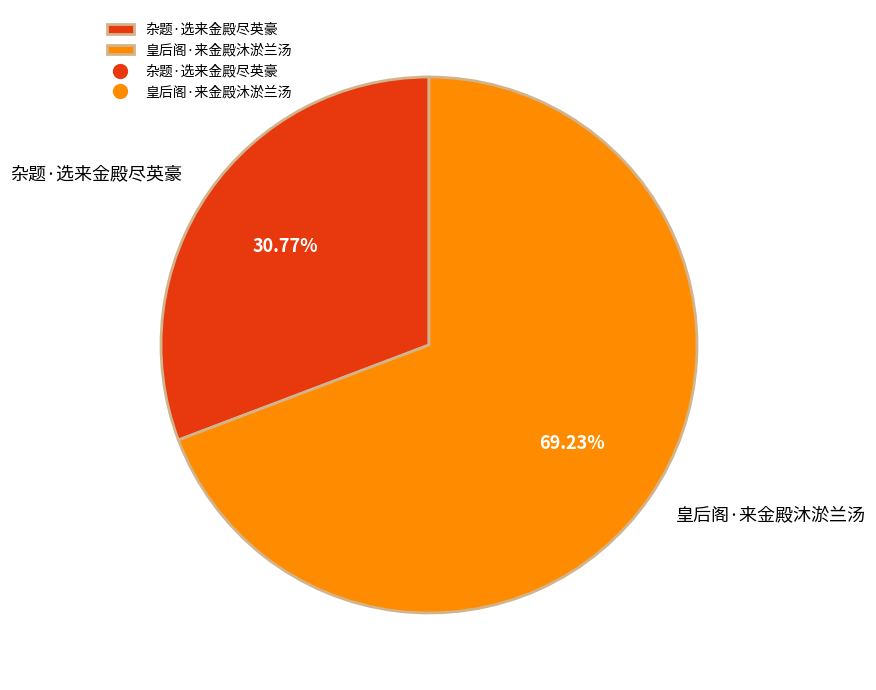

Rank the categories by value from highest to lowest.

皇后阁·来金殿沐淤兰汤, 杂题·选来金殿尽英豪